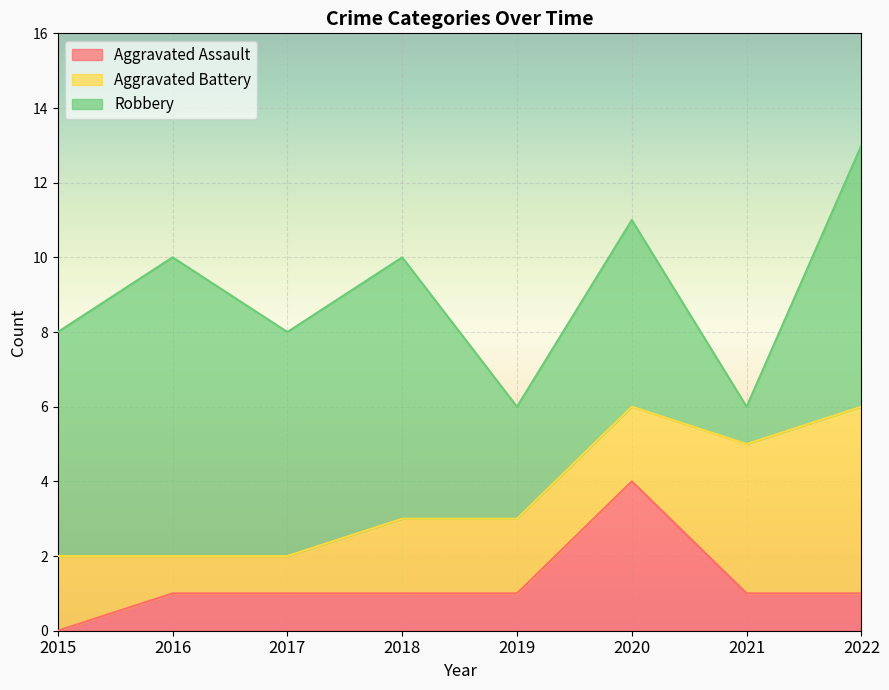

Read the Robbery value at 2015.

6